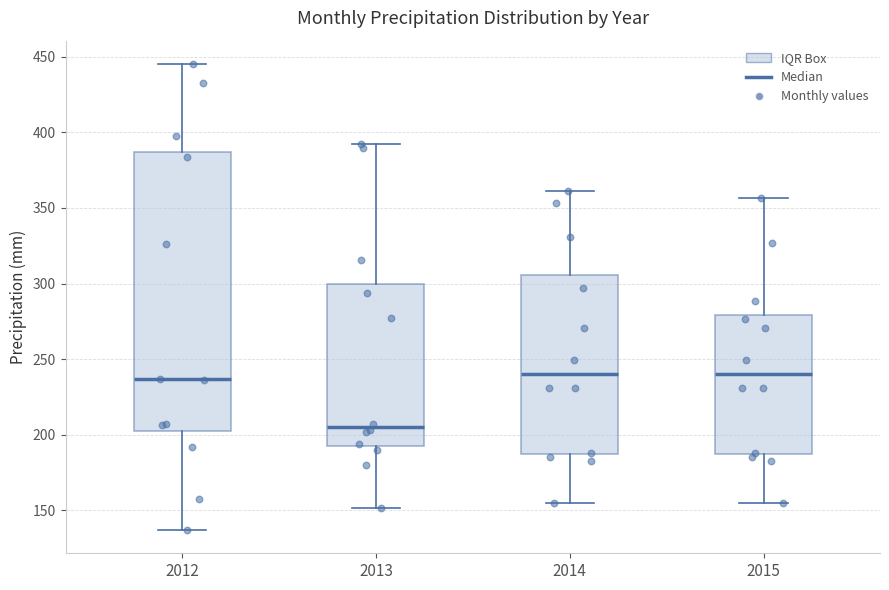

Reading left to right, transcribe this box plot: for each box, give where its median line is, the range the box spans, and where its two whiskers end, as read against the y-axis. The values are not printed on the chart, so give them approximately, as read against the axis.

2012: median 235, box 205 to 385, whiskers 135 to 445
2013: median 205, box 195 to 300, whiskers 150 to 390
2014: median 240, box 185 to 305, whiskers 155 to 360
2015: median 240, box 185 to 280, whiskers 155 to 355